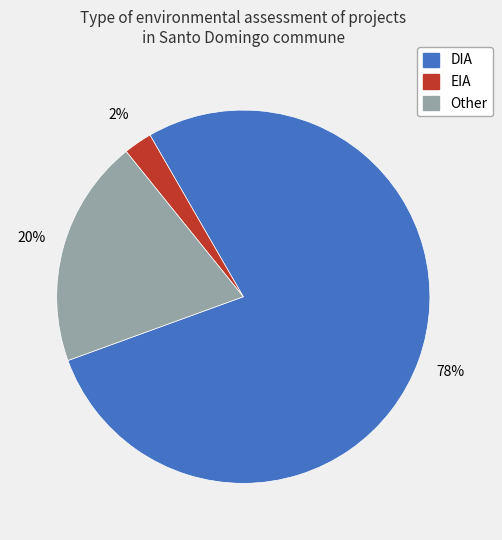

To the nearest percent, what is the average slice percentage?

33%